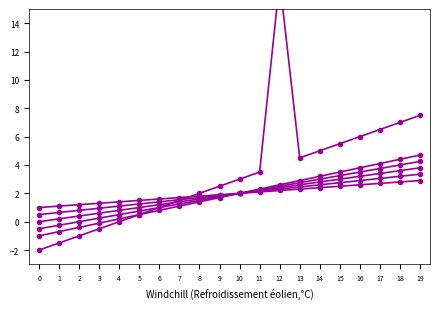

Is the value of col_5 at 19 greater than the value of col_2 at 8?

Yes